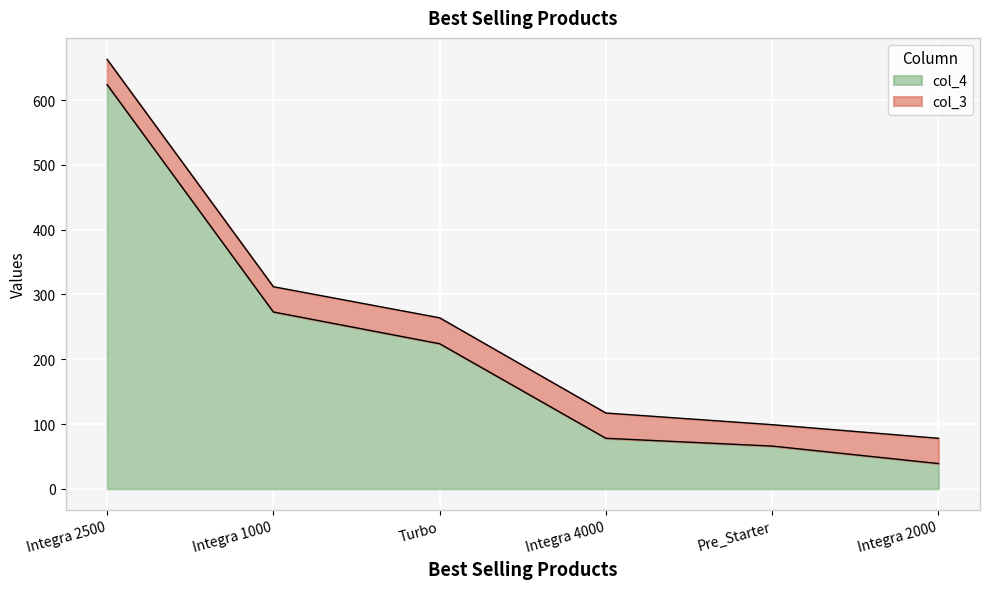

How many lines are shown in the chart?

2